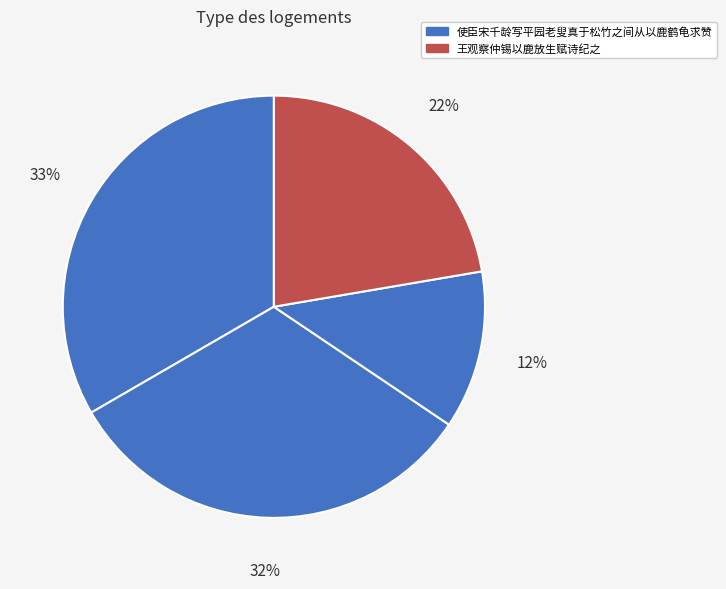

How many slices are in this pie chart?

4